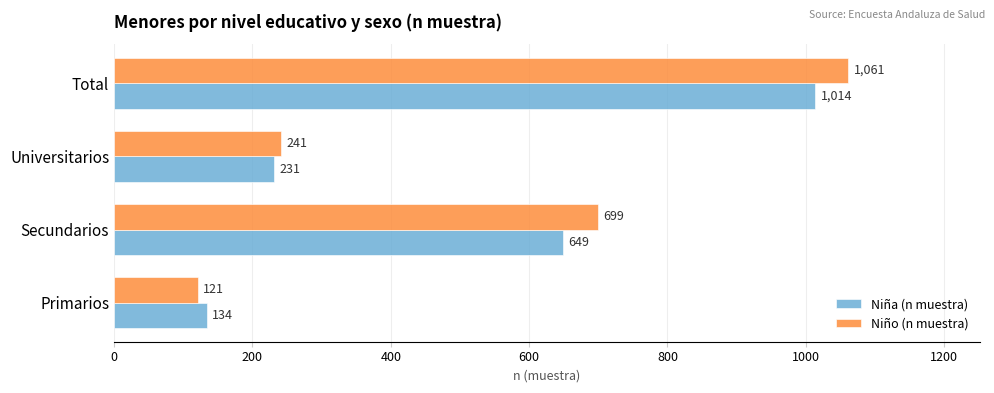

What value does the Niño (n muestra) series have at Secundarios, to the nearest 50?

700